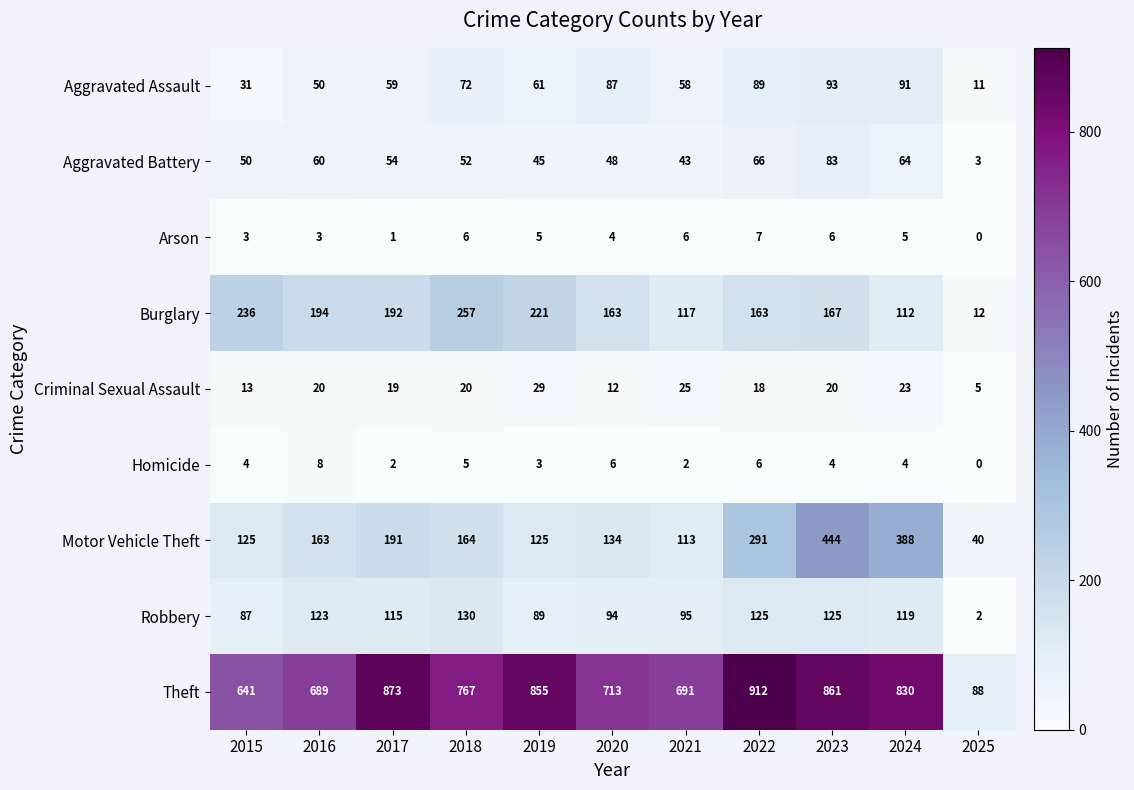

Which series changed the most between 2016 and 2022?

Theft